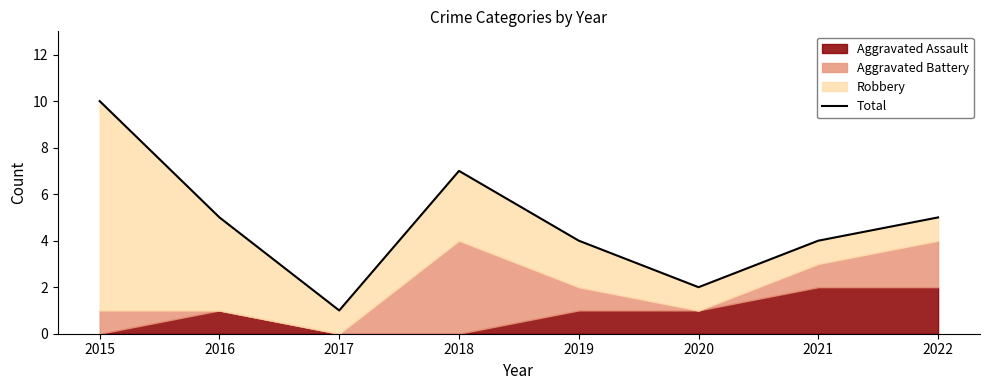

What is the difference between the maximum and minimum values?

9